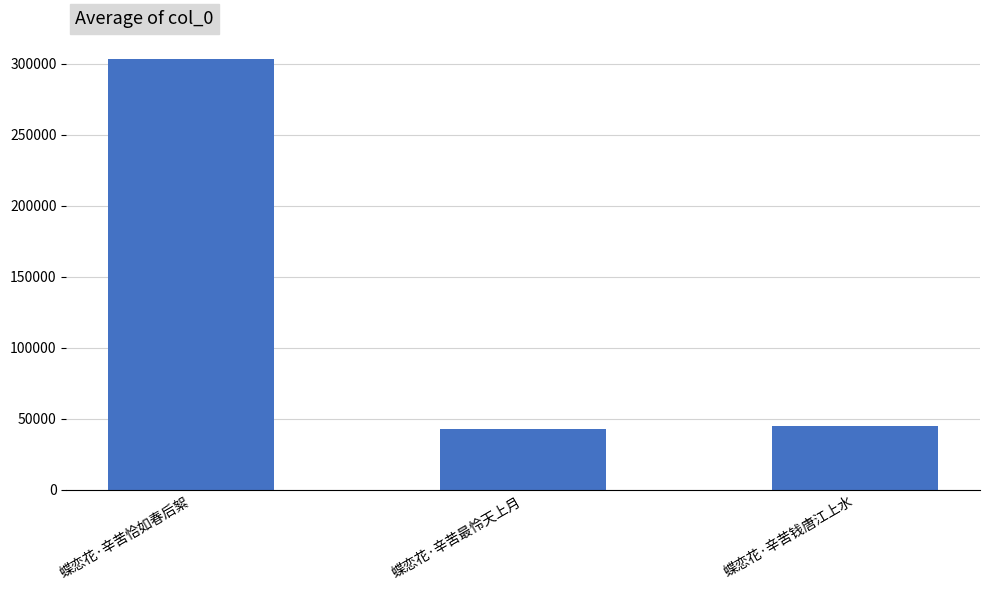

What is the difference between the second highest and minimum values?

1895